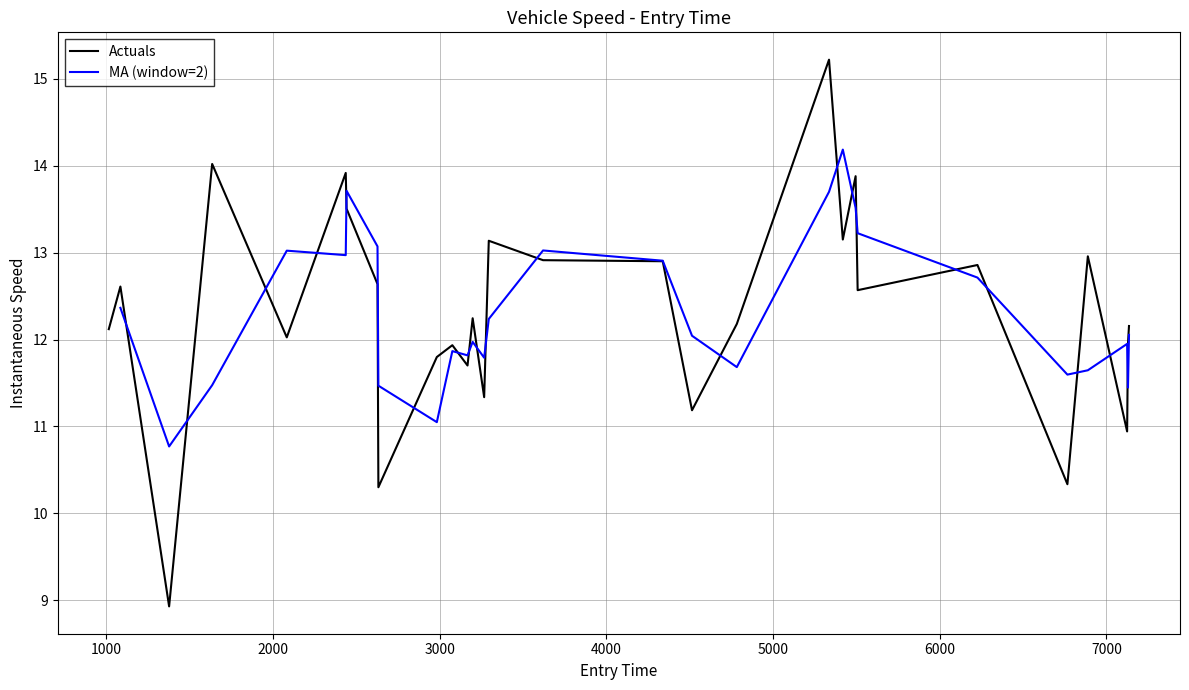

What is the minimum value for Actuals?

8.9